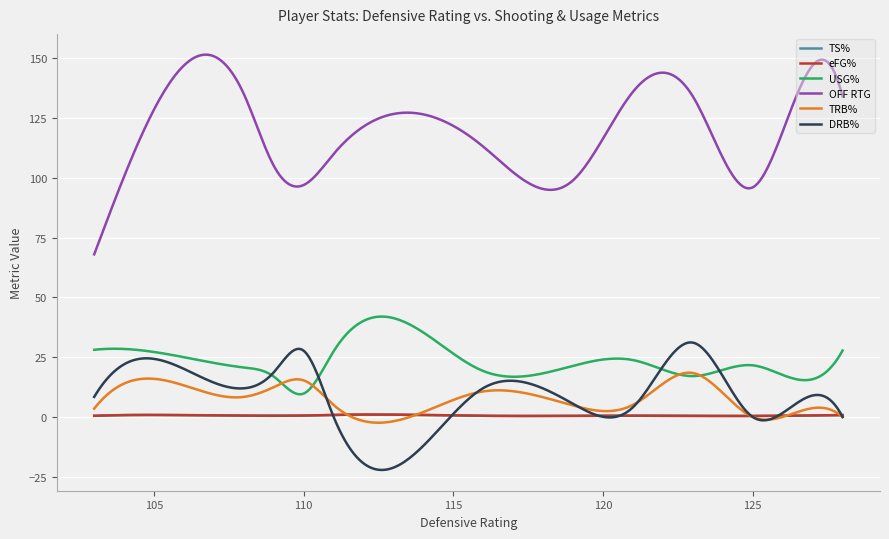

Which series has the largest total across all categories?

OFF RTG